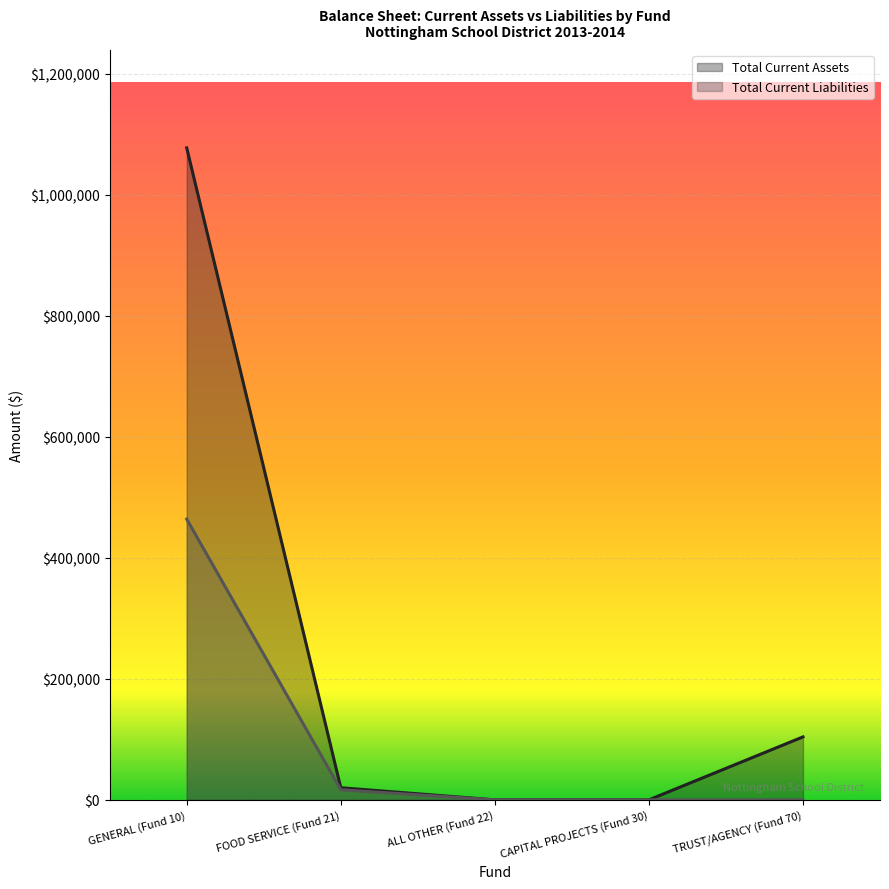

At which label does Total Current Liabilities reach its peak?

GENERAL (Fund 10)